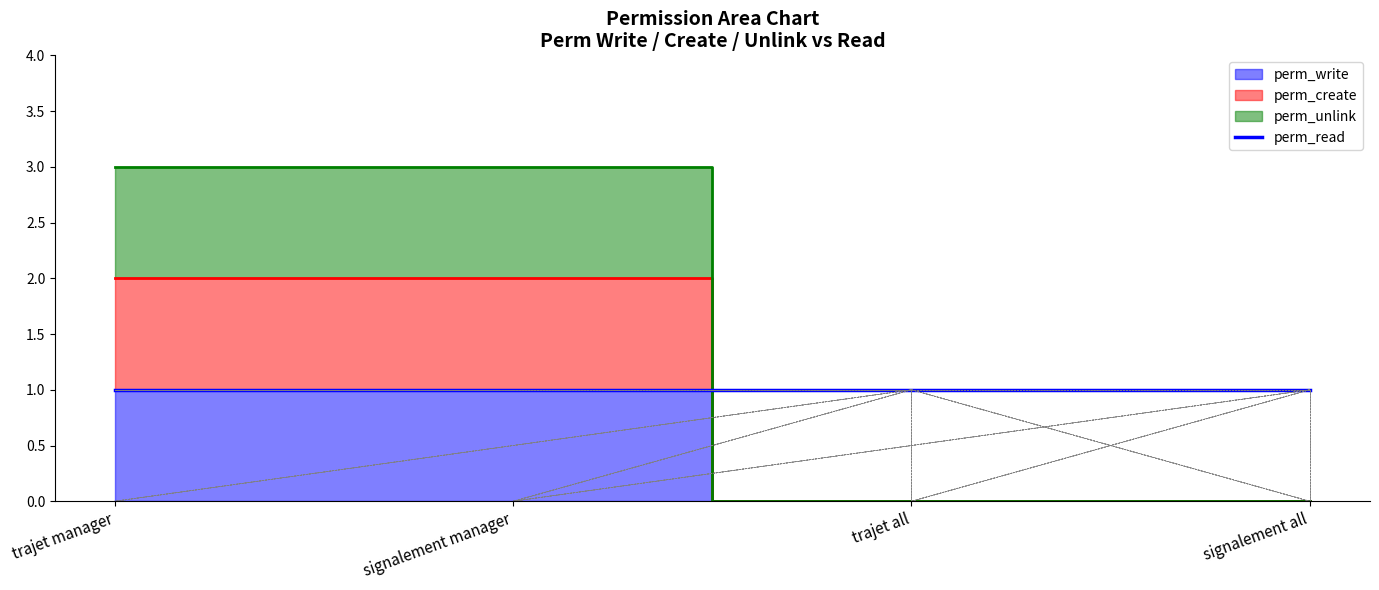

True or false: perm_unlink has more than 0 points higher than both neighbors.

False